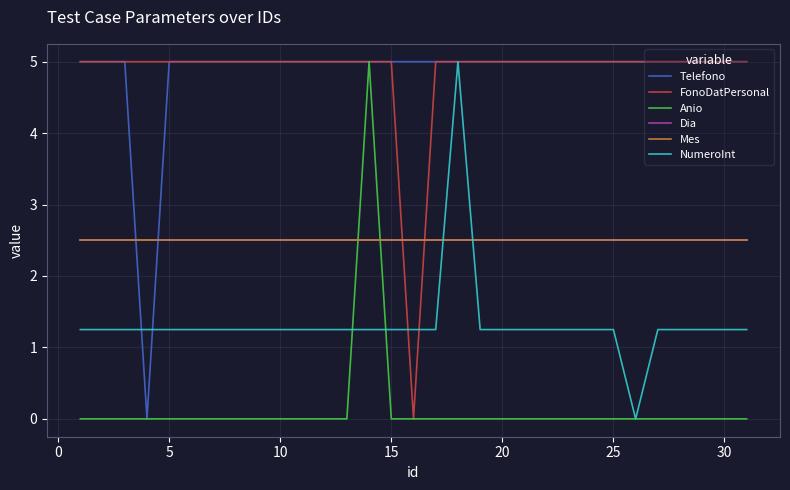

Is this an area chart (filled region under the line)?

No